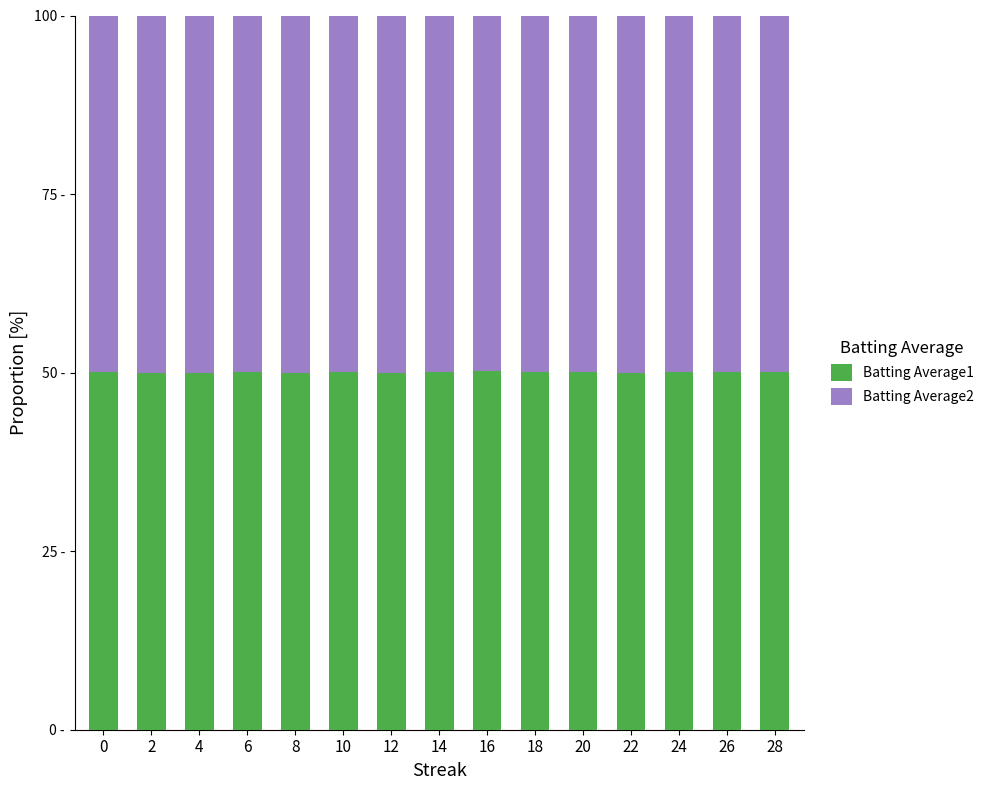

What are all the series names shown in the legend?

Batting Average1, Batting Average2